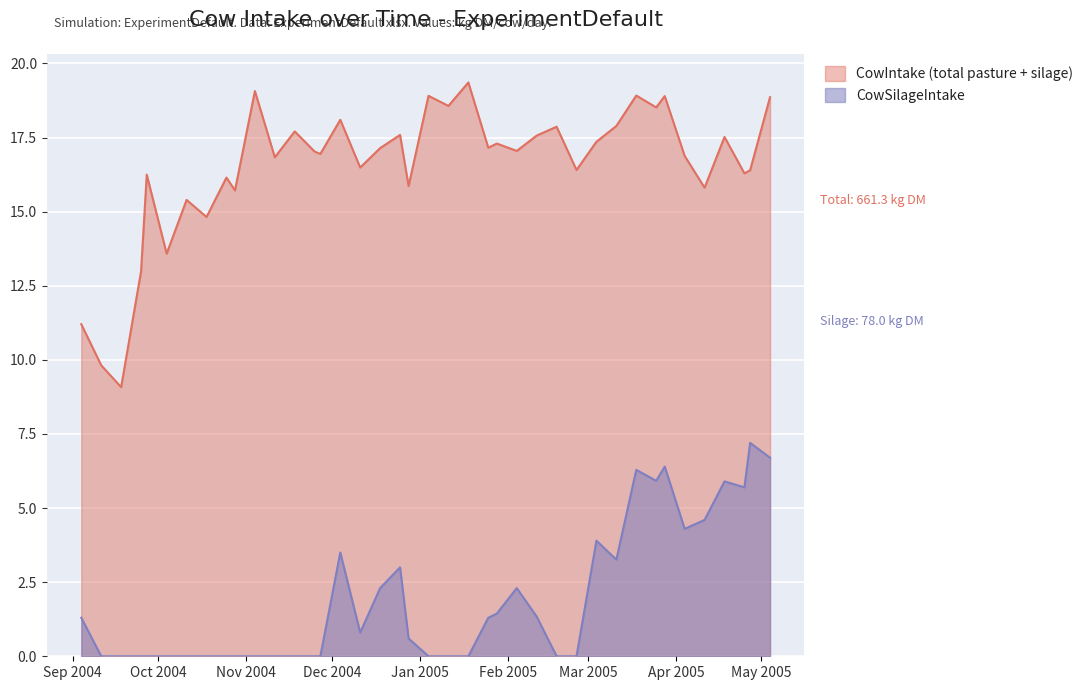

Rank the series by their maximum value, from lowest to highest.

CowSilageIntake, CowIntake (total pasture + silage)